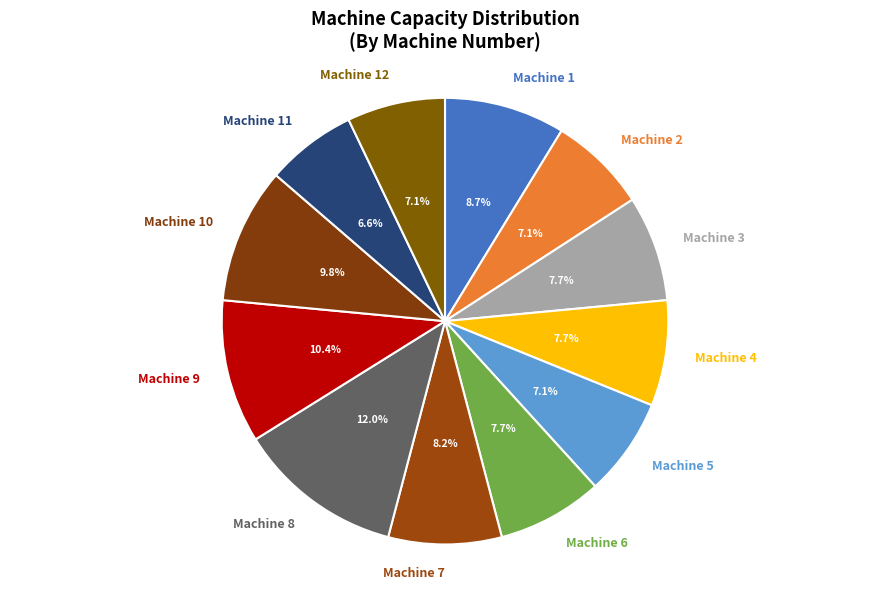

How many slices are in this pie chart?

12